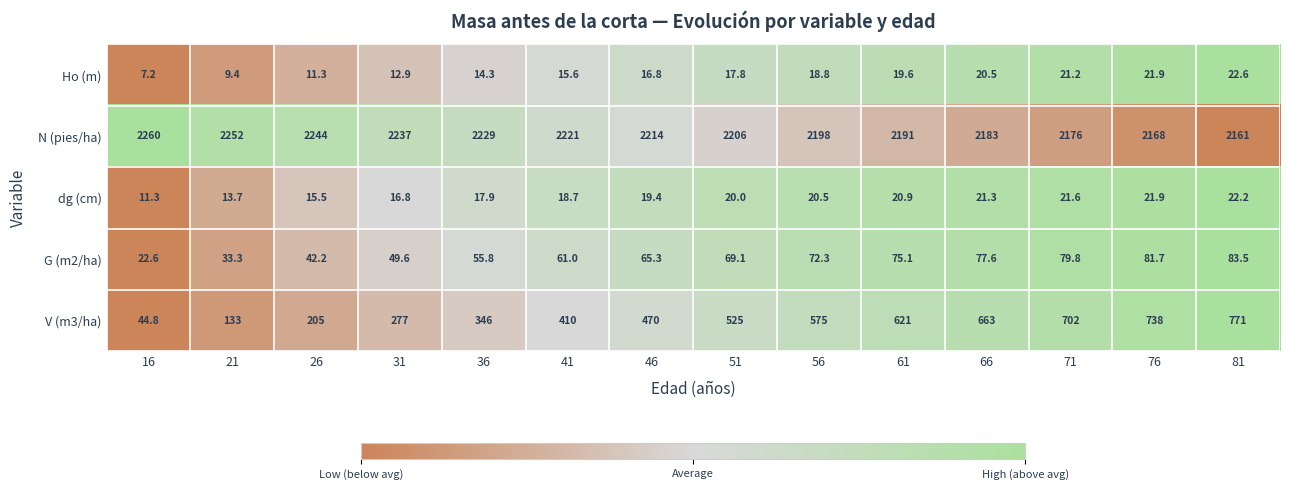

At which category is the sum across all series the highest?

81